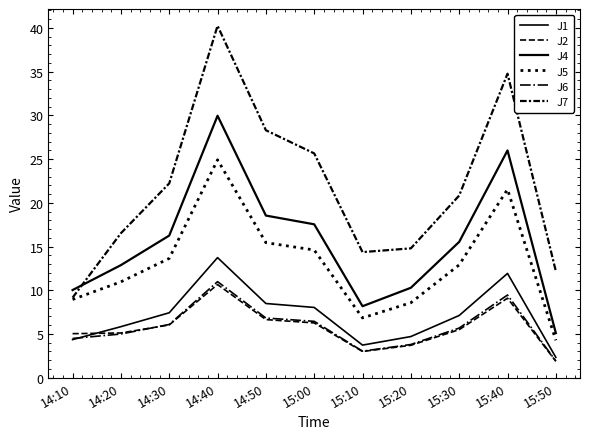

Between 15:10 and 15:20, which is larger?

15:20